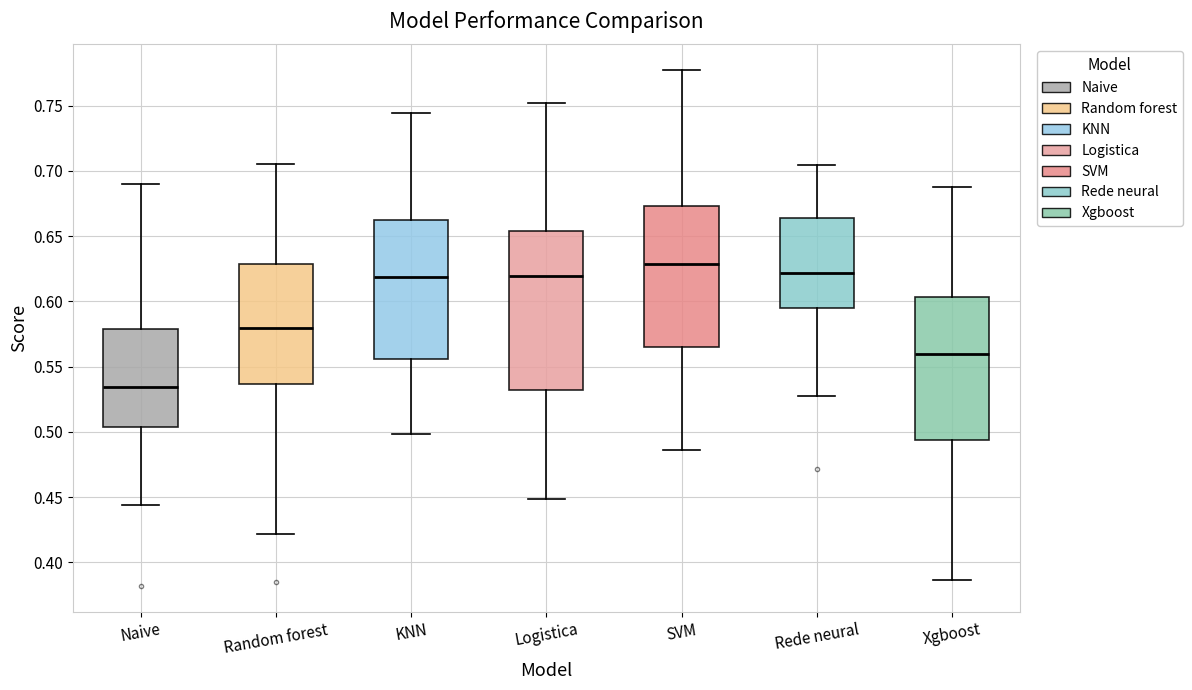

Where does the median line of the box for Logistica sit on the y-axis? The values are not printed on the chart, so give them approximately, as read against the axis.

0.620